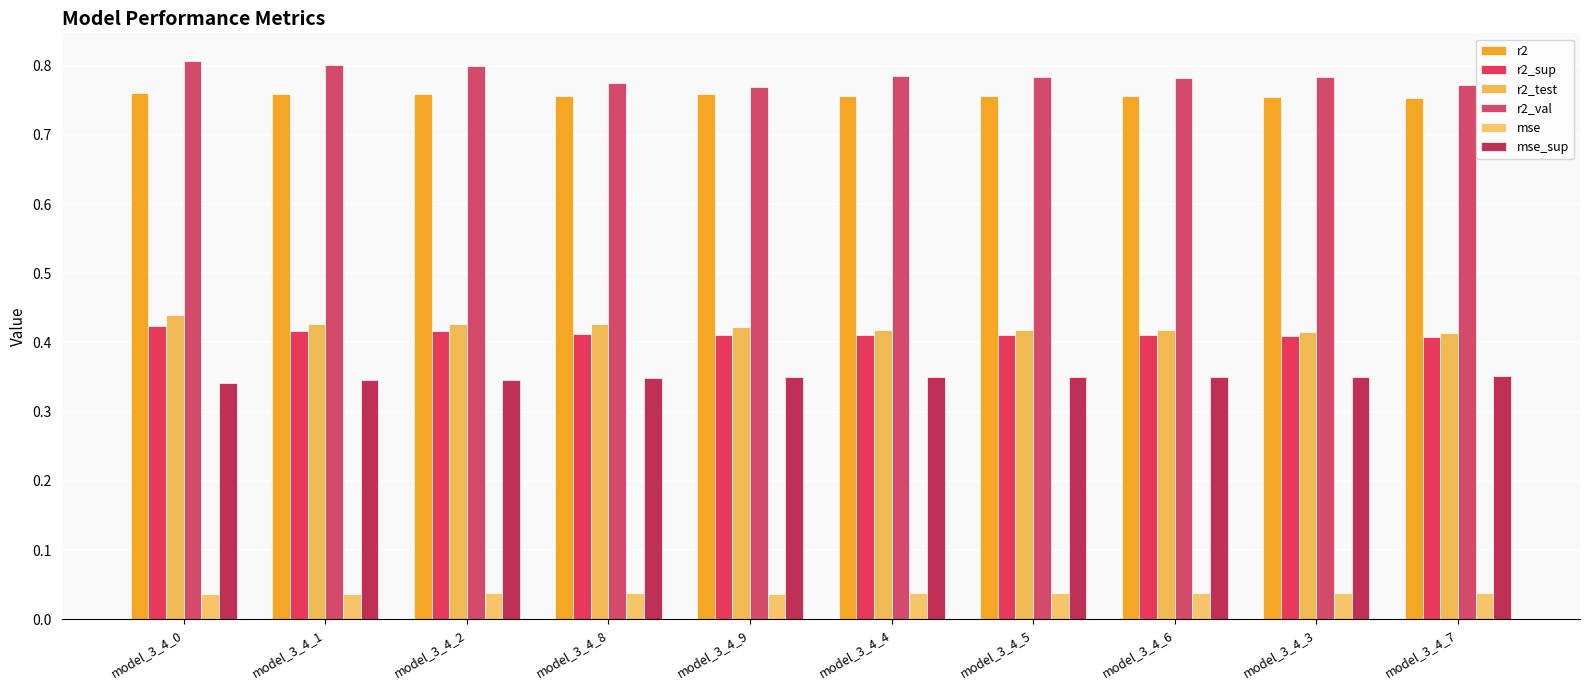

What is the label of the 4th bar from the right?

model_3_4_5